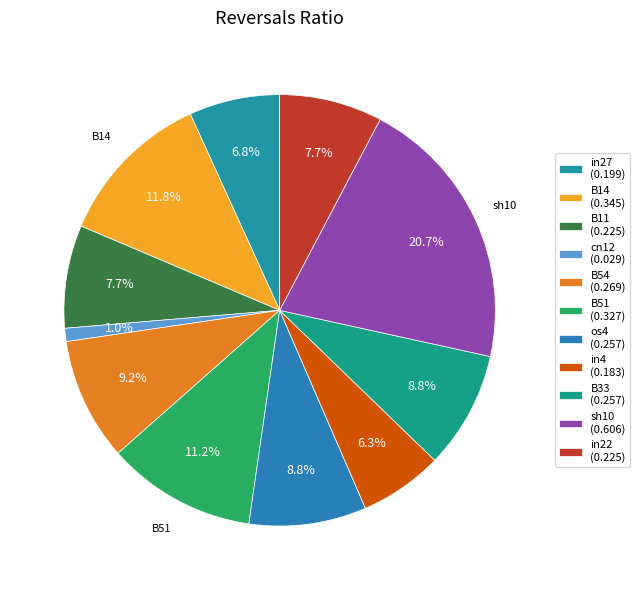

Does B51 account for over 50% of the chart?

No